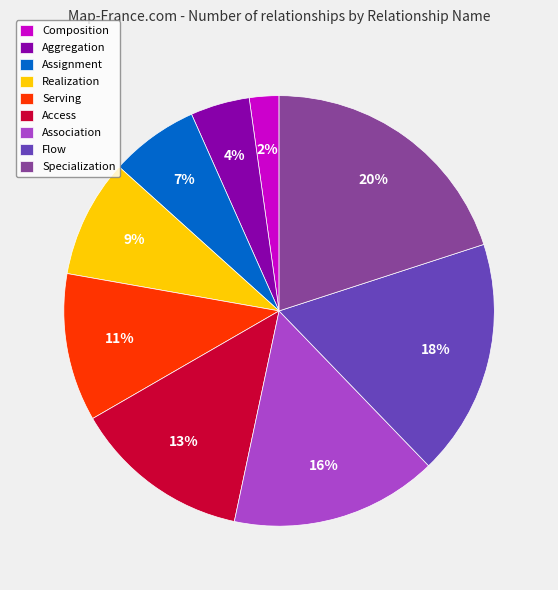

How many segments does this pie chart have?

9